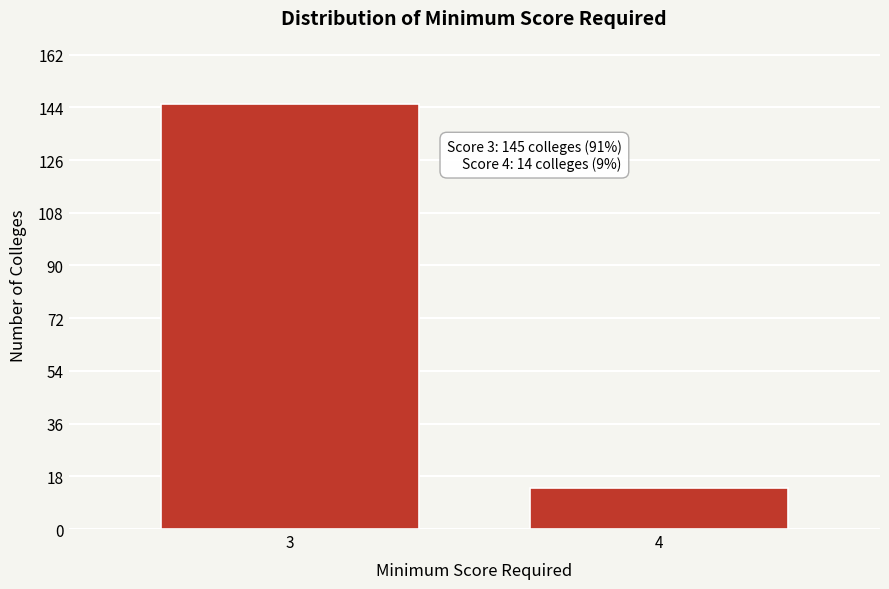

Reading left to right, transcribe all the data shown in this chart.

3=145	4=14